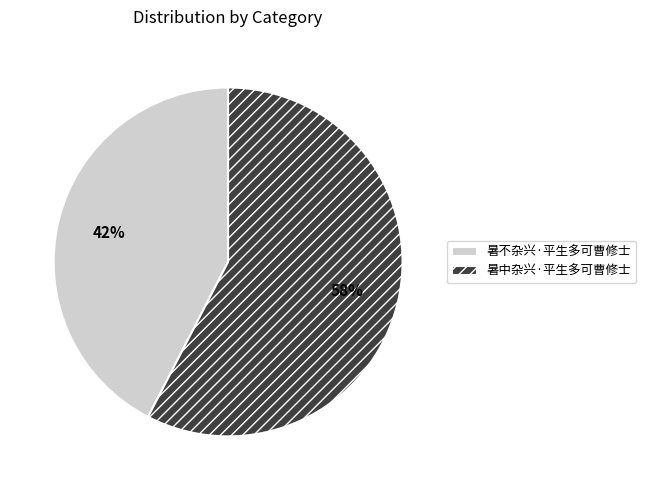

To the nearest percent, what is the combined percentage of 暑不杂兴·平生多可曹修士 and 暑中杂兴·平生多可曹修士?

100%